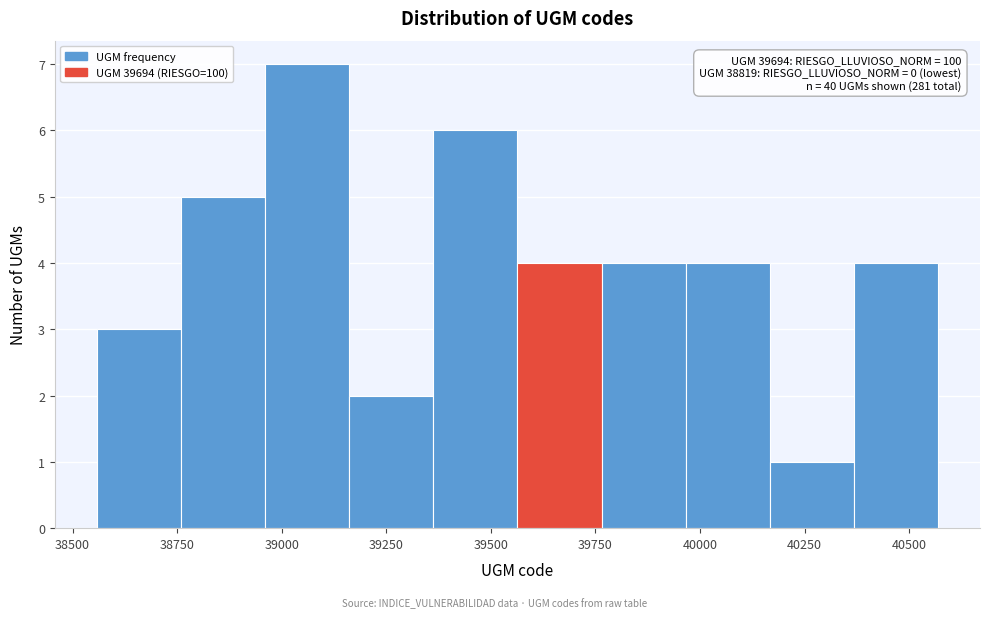

Over which range of the x-axis is the bar tallest?

38950 to 39150